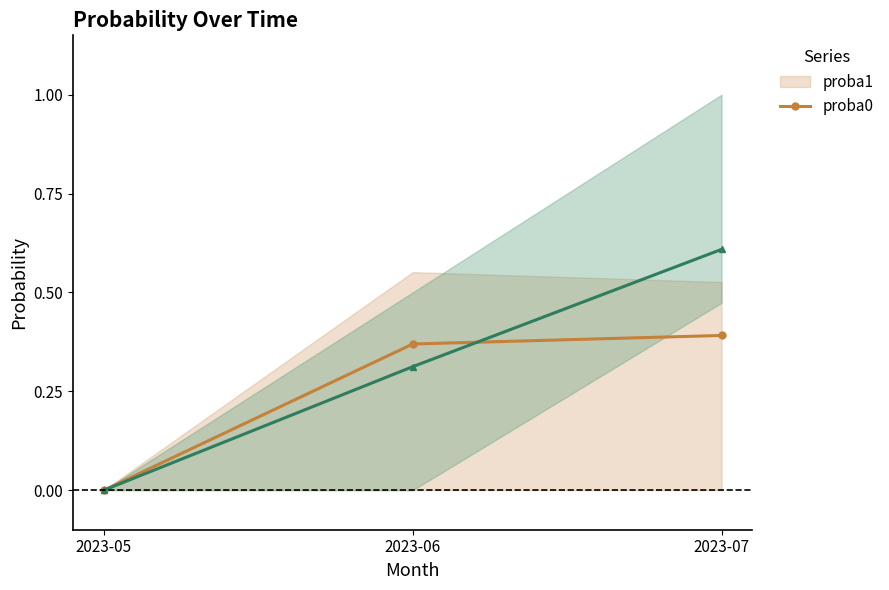

How many values in the proba1 series exceed 0?

2